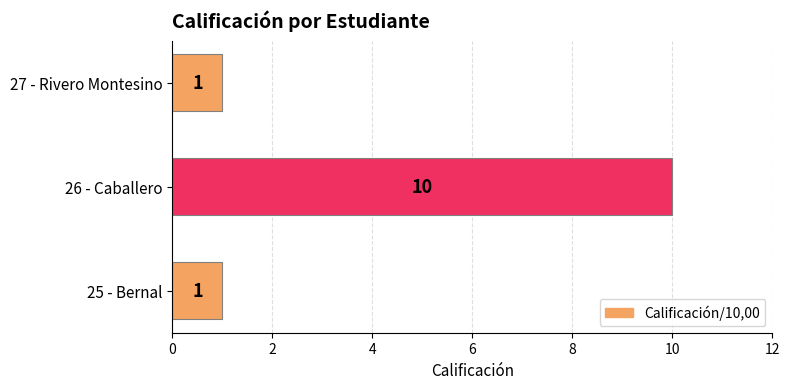

What is the change in value from 26 - Caballero to 27 - Rivero Montesino?

-9